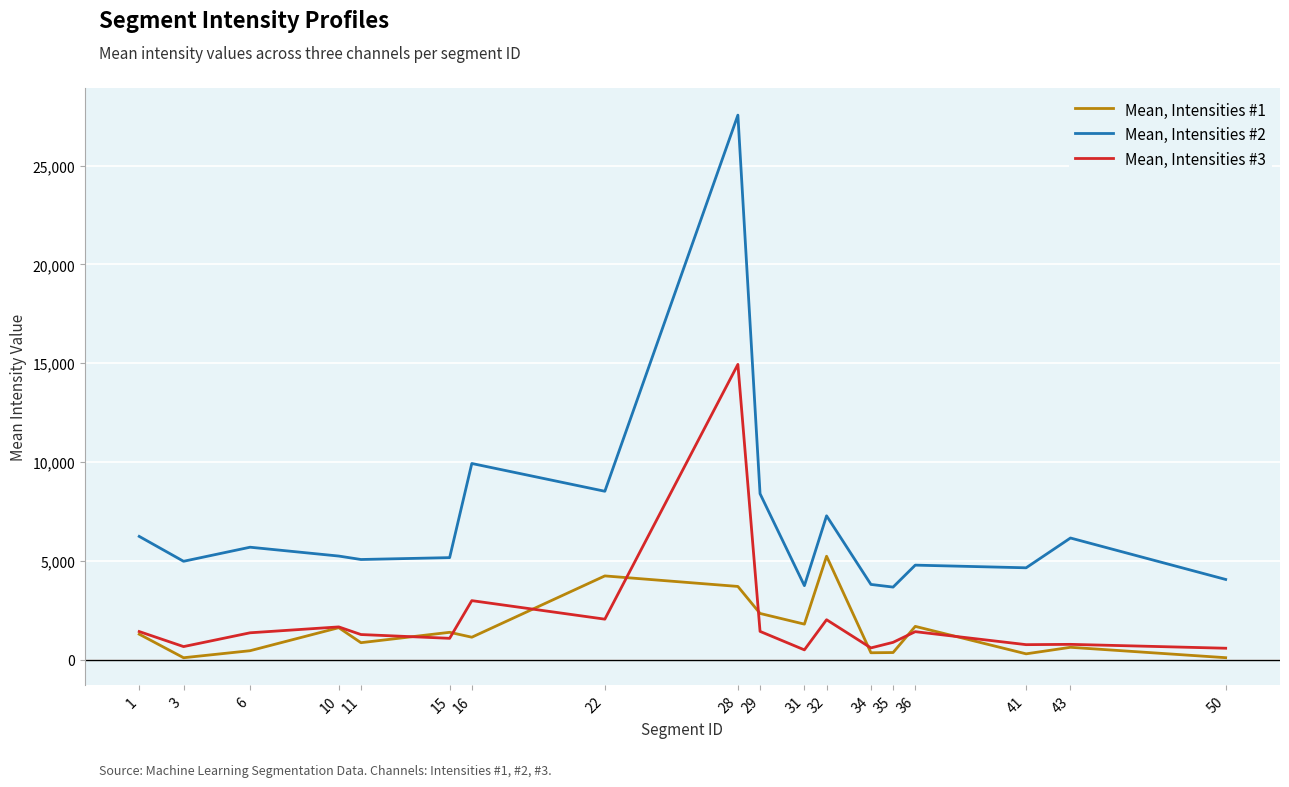

What is the sum of the Mean, Intensities #1 values at 16 and 50?

1245.8